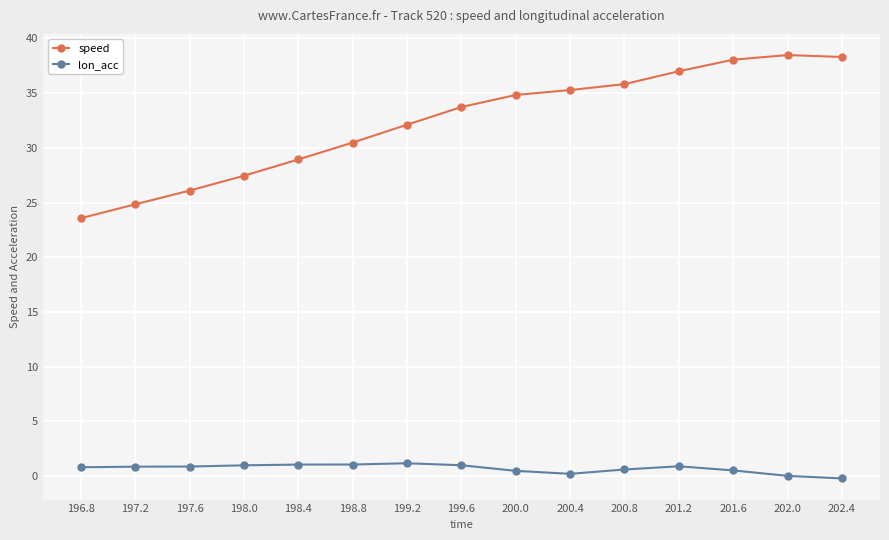

True or false: speed and lon_acc intersect in this chart.

False